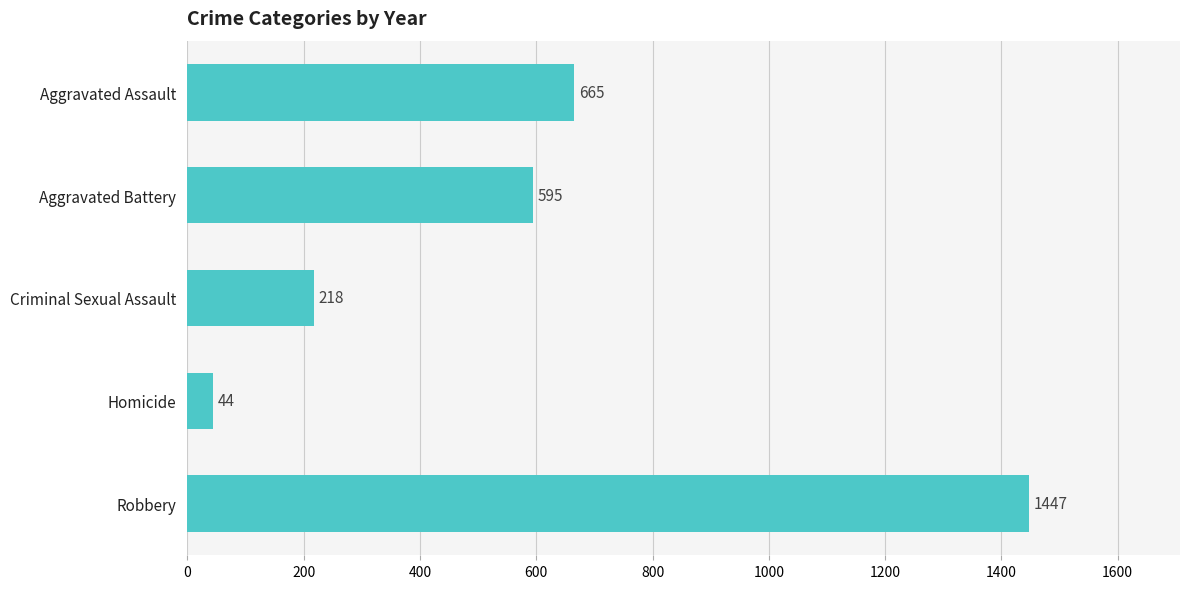

What is the maximum value shown in the chart?

1447